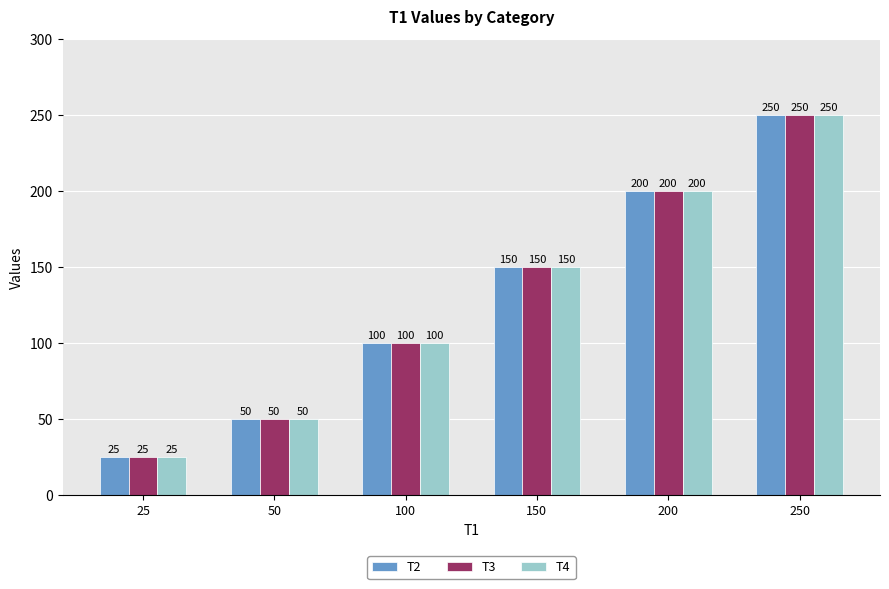

Is it true that T4 equals 50 at 50?

True